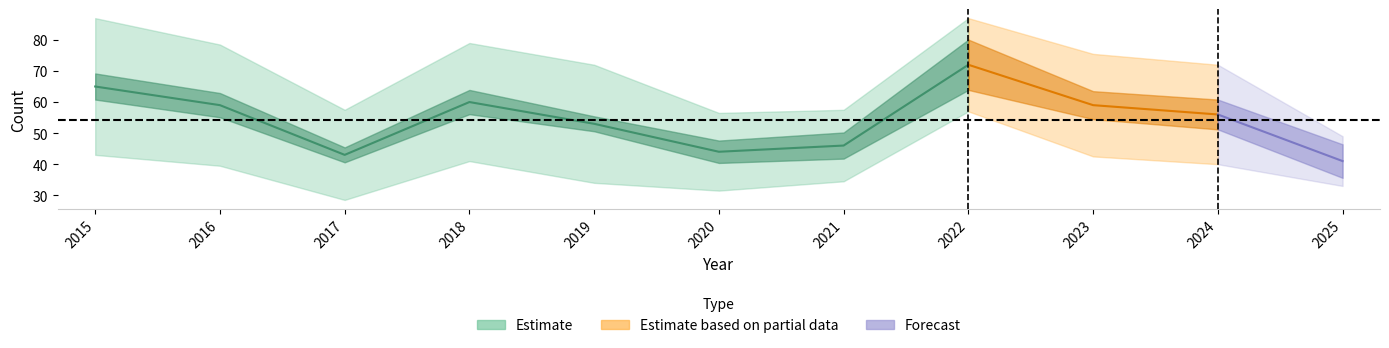

Rank the categories by Total value from lowest to highest.

2025, 2017, 2020, 2021, 2019, 2024, 2016, 2023, 2018, 2015, 2022